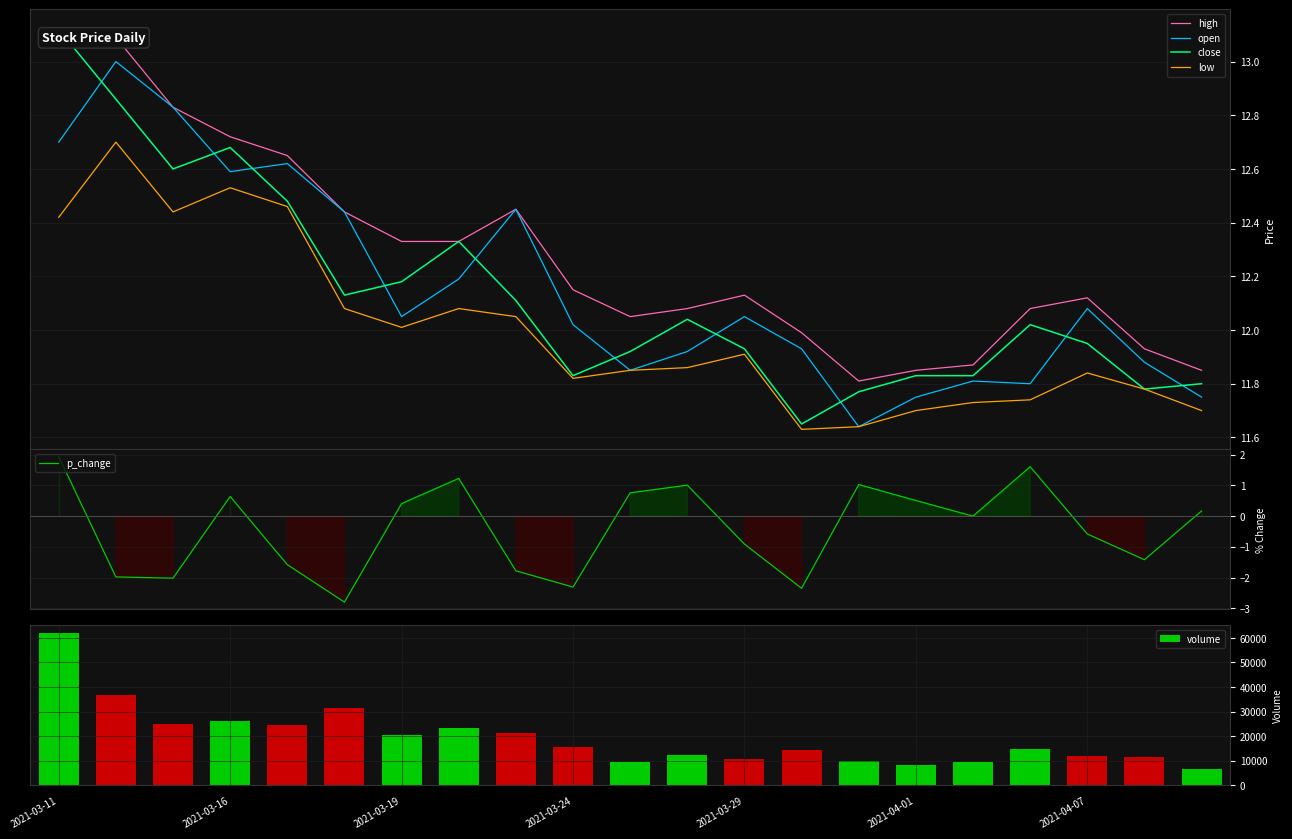

How many series are shown in this chart?

6